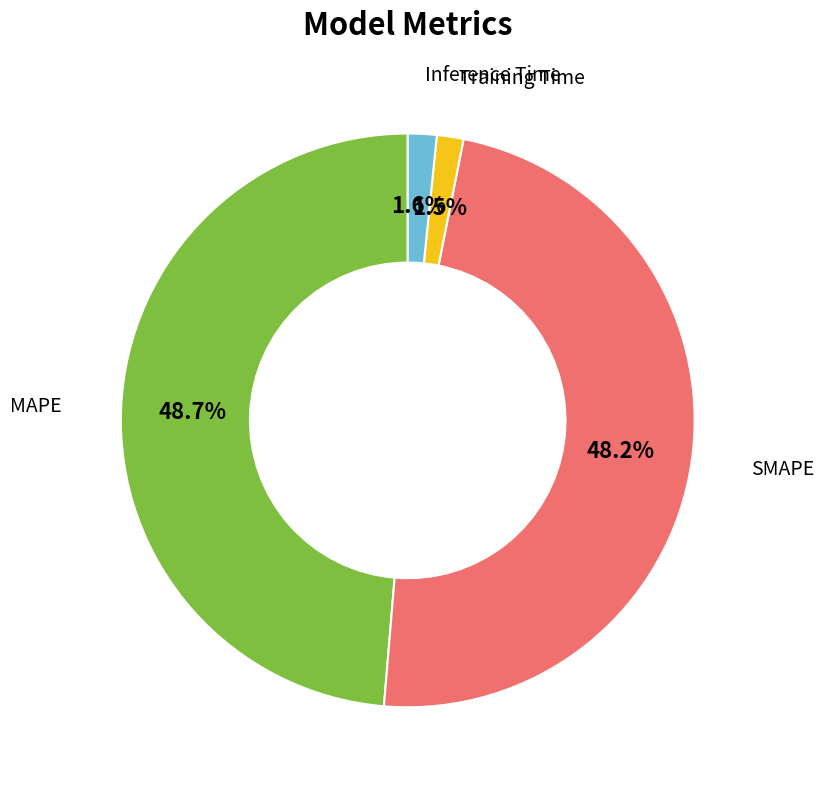

How much of the chart is everything except Inference Time?

98.4%